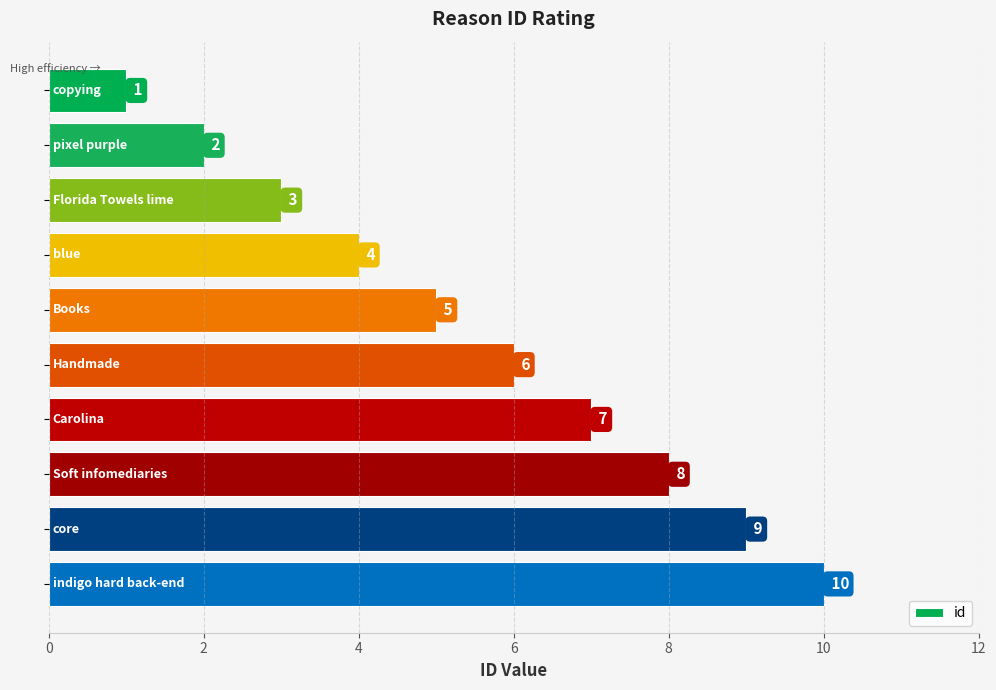

How many bars are there in total?

10